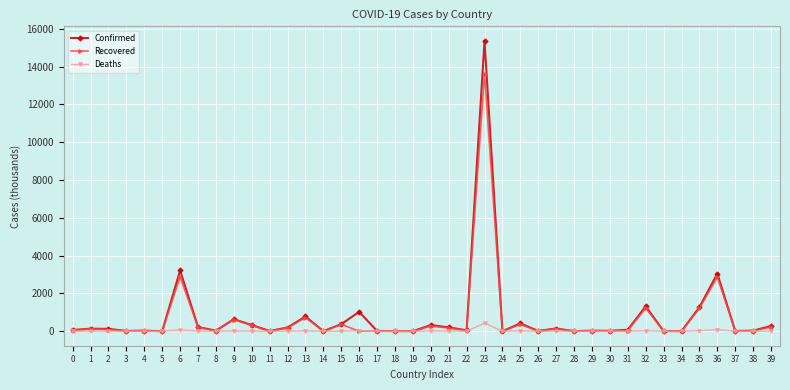

At which category is the sum across all series the highest?

23